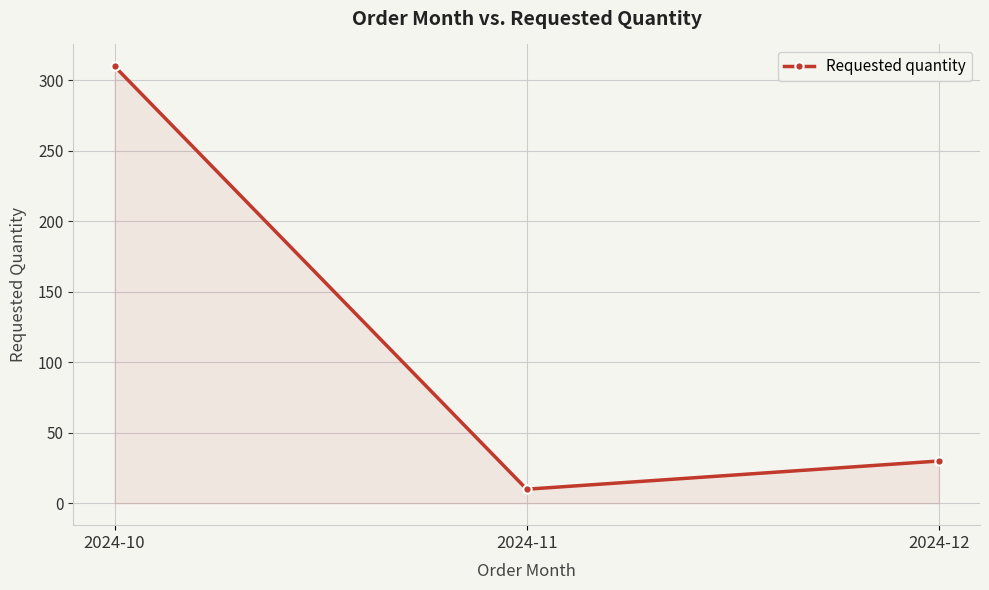

What is the approximate value at 2024-10, to the nearest 5?

310